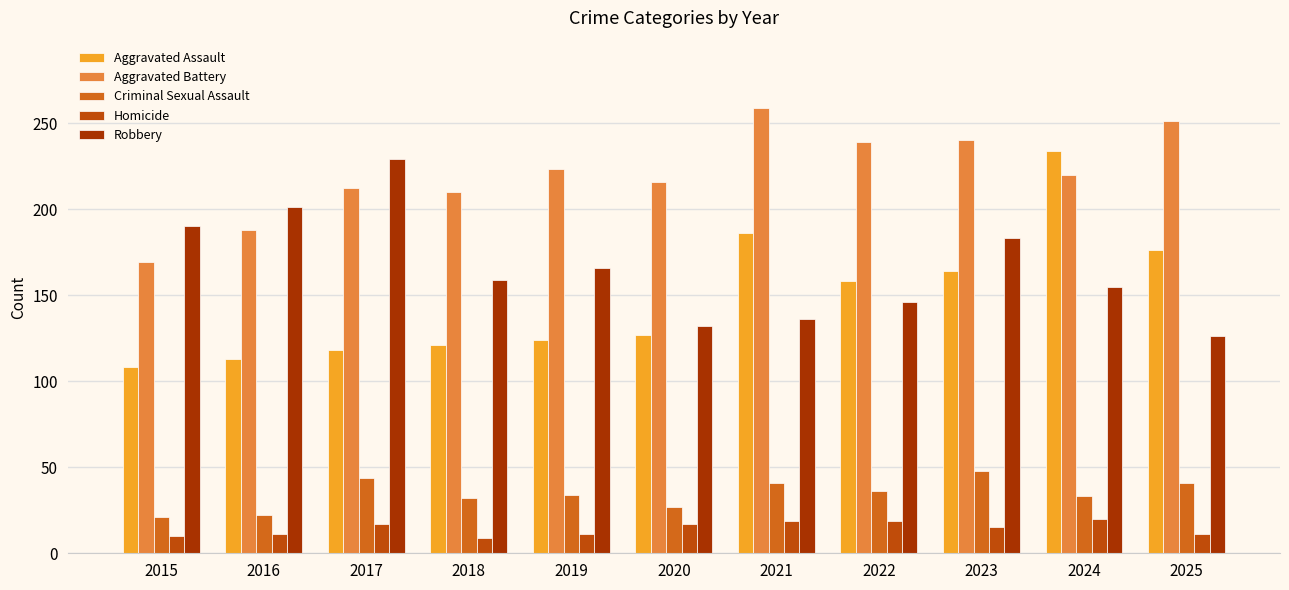

How many values in the Robbery series are below 159?

5